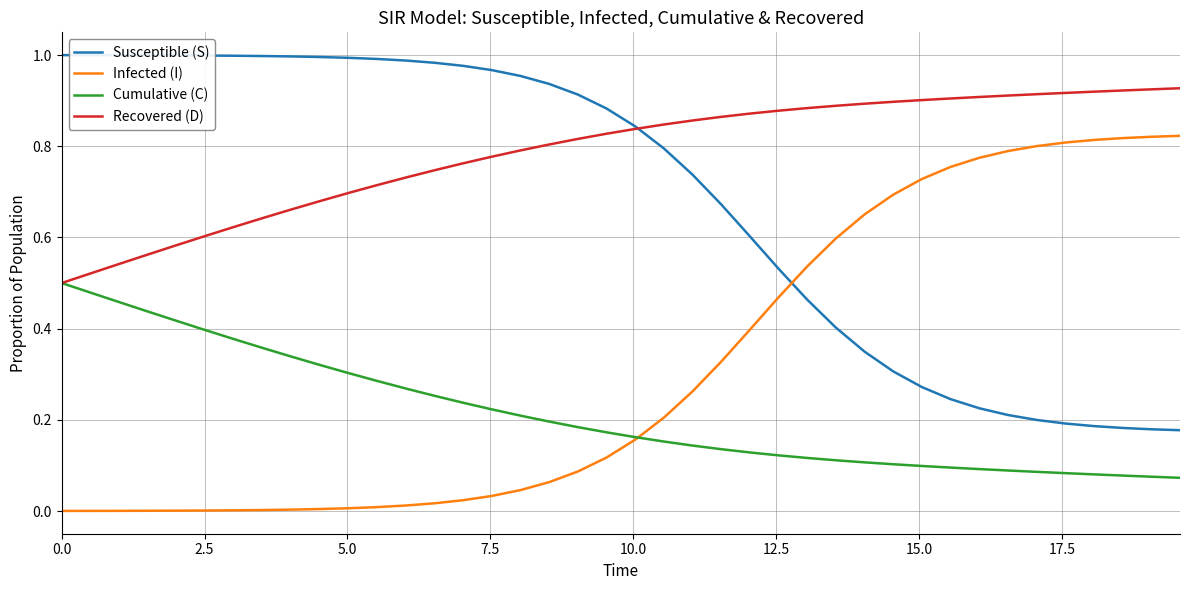

Which series has the largest total across all categories?

Recovered (D)